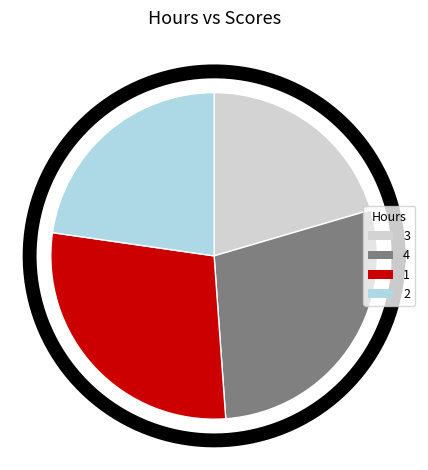

Is there a majority slice in this chart?

No